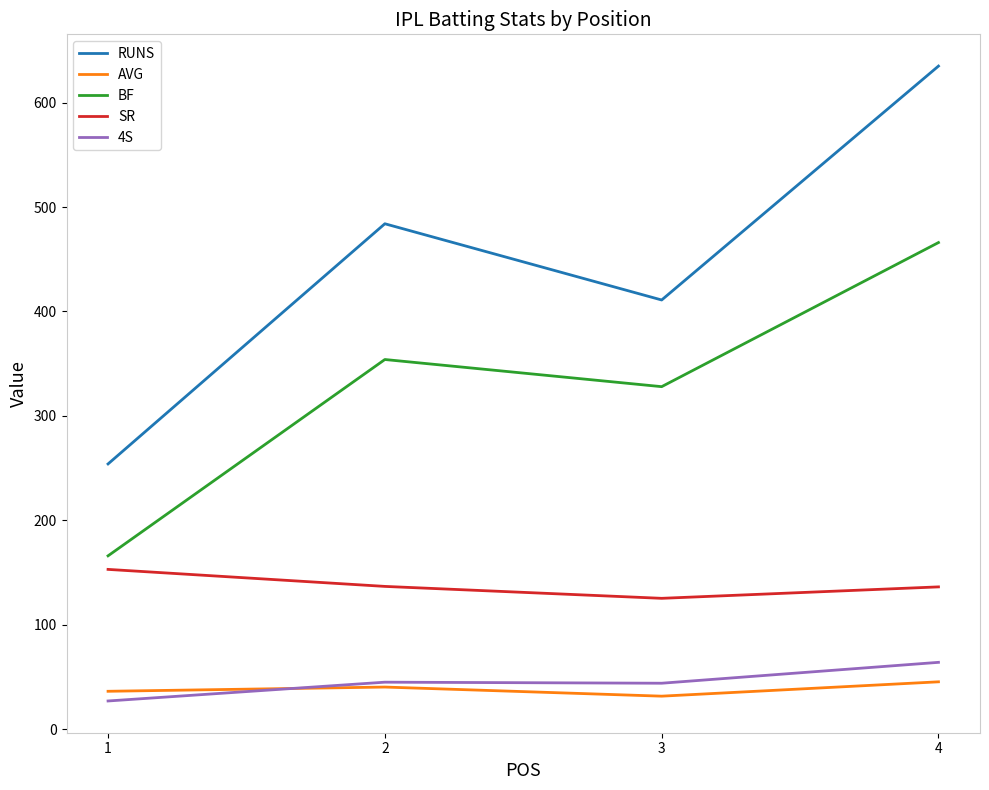

What is the spread (max minus min) of values at 1?

227.0